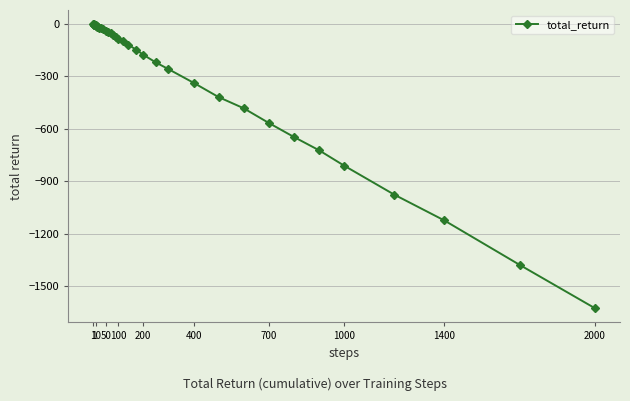

Is this an area chart (filled region under the line)?

No